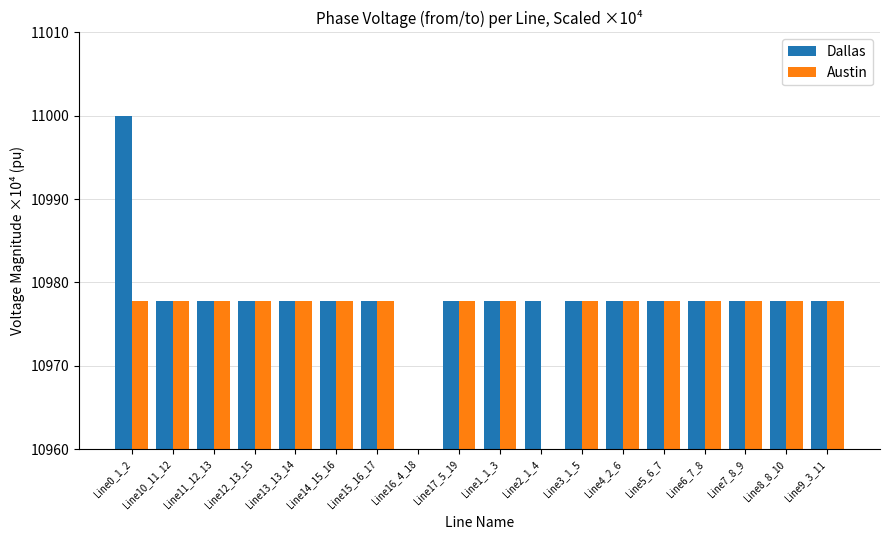

Is it true that Dallas equals 4807.6 at Line4_2_6?

False